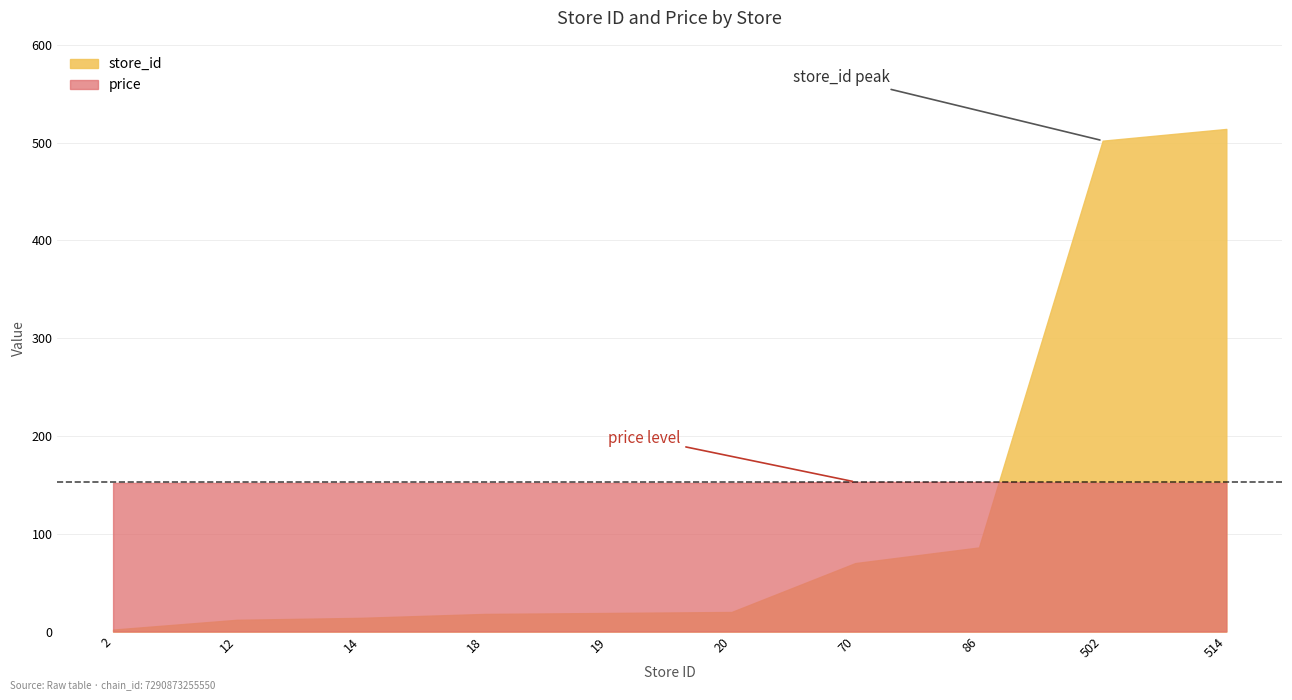

How many values in the store_id series exceed 20?

4